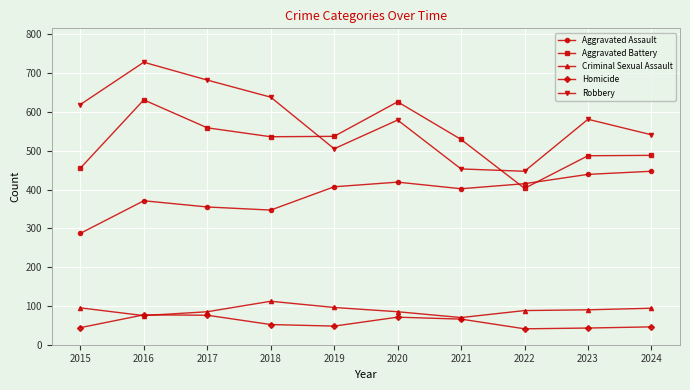

What is the sum of the Criminal Sexual Assault values at 2020 and 2024?

179